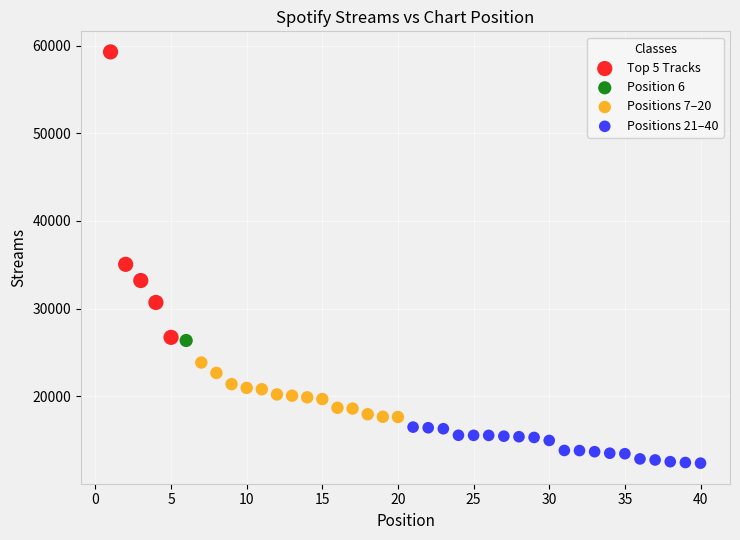

Which series contains the lowest Y value?

Positions 21–40